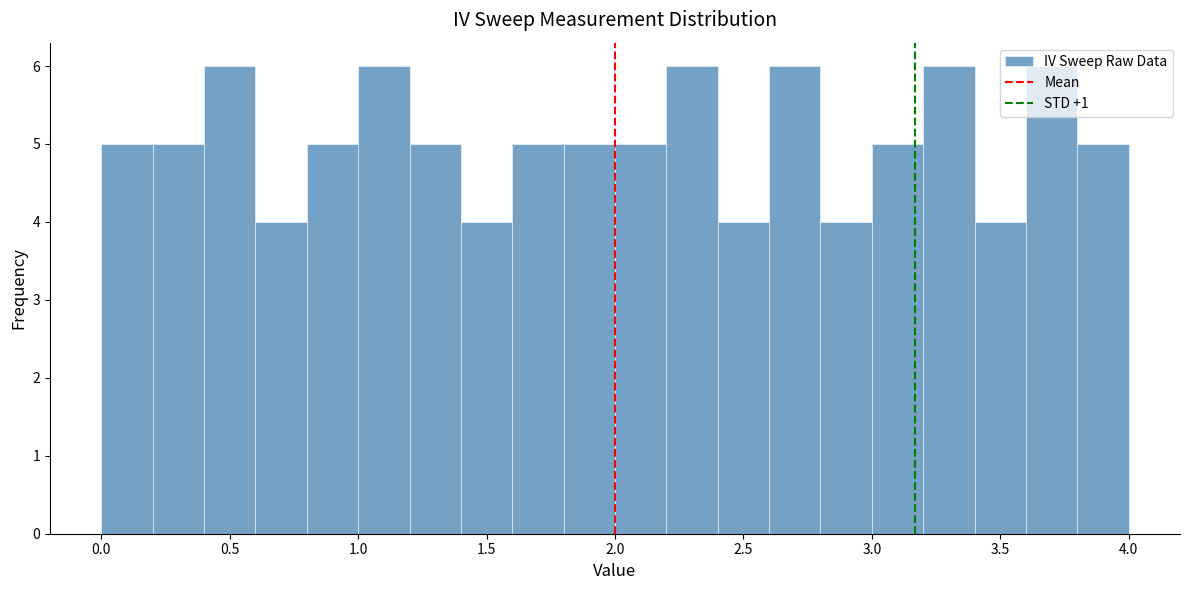

Reading left to right, list every bar in this chart as the range it spans on the x-axis followed by its height. The values are not printed on the chart, so give them approximately, as read against the axis.

0.0 to 0.2: 5
0.2 to 0.4: 5
0.4 to 0.6: 6
0.6 to 0.8: 4
0.8 to 1.0: 5
1.0 to 1.2: 6
1.2 to 1.4: 5
1.4 to 1.6: 4
1.6 to 1.8: 5
1.8 to 2.0: 5
2.0 to 2.2: 5
2.2 to 2.4: 6
2.4 to 2.6: 4
2.6 to 2.8: 6
2.8 to 3.0: 4
3.0 to 3.2: 5
3.2 to 3.4: 6
3.4 to 3.6: 4
3.6 to 3.8: 6
3.8 to 4.0: 5